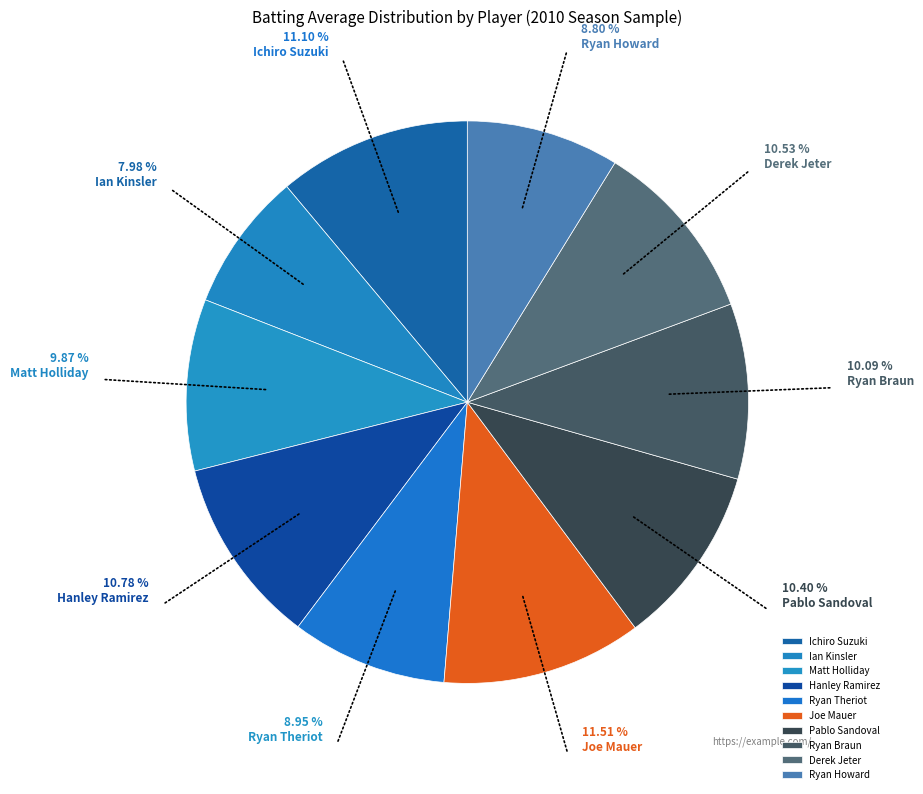

What percentage is the Ryan Theriot slice, to the nearest percent?

9%